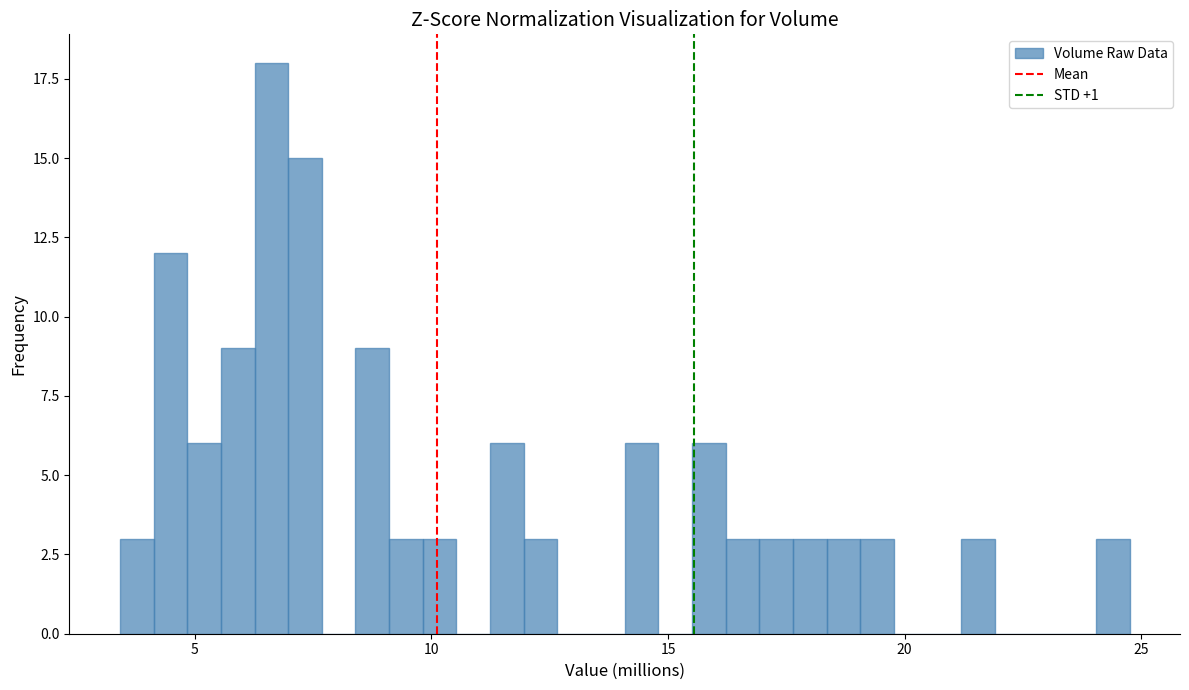

Around what value on the x-axis is the tallest bar? Give the approximate position of its centre, as read against the axis.

6.5